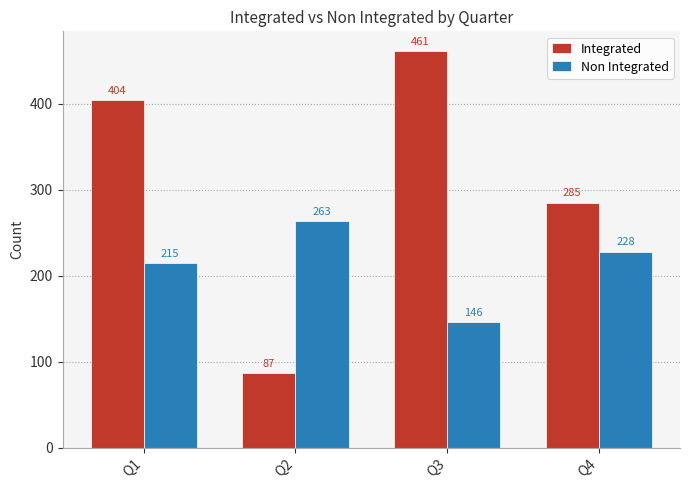

What is the total value across all series at Q2?

350